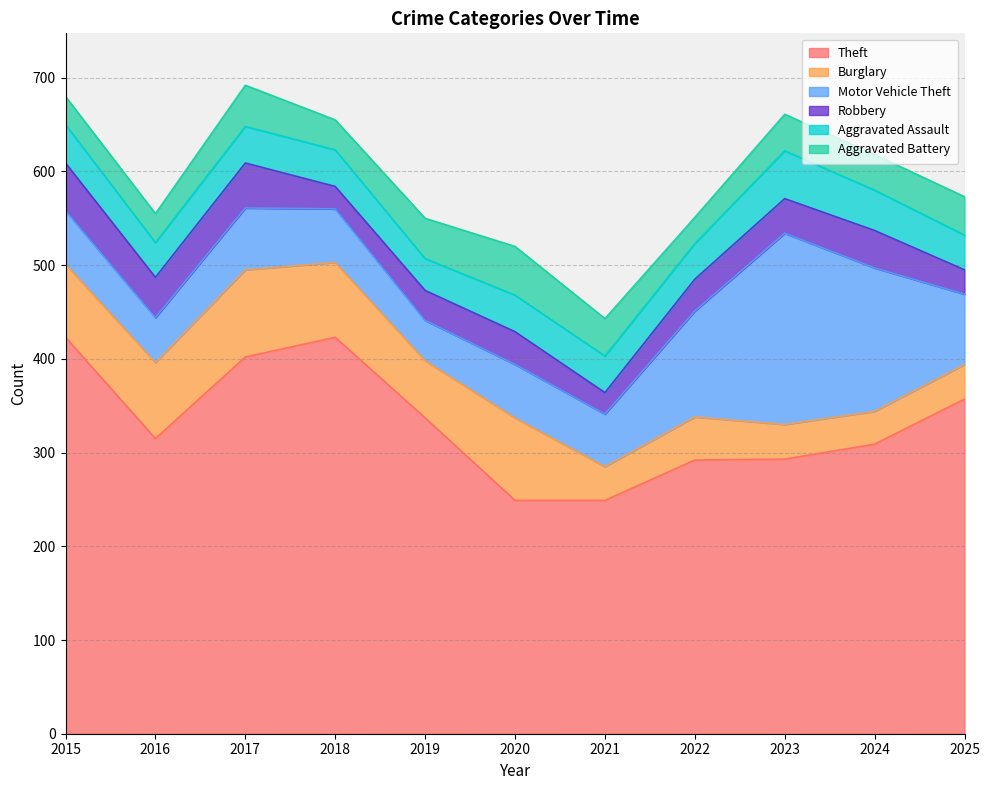

True or false: Theft and Burglary cross at least once.

False